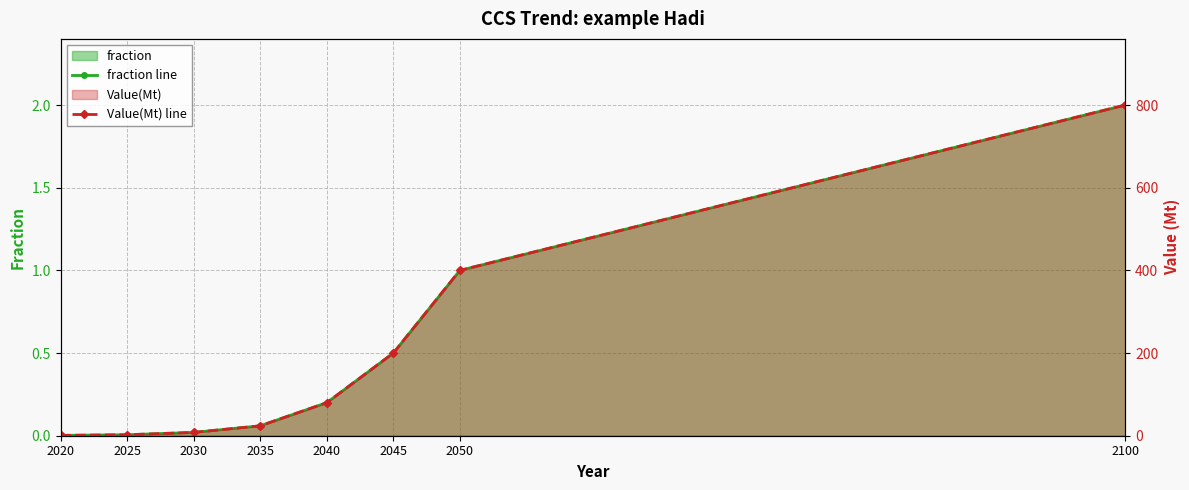

How many categories are shown in the chart?

8